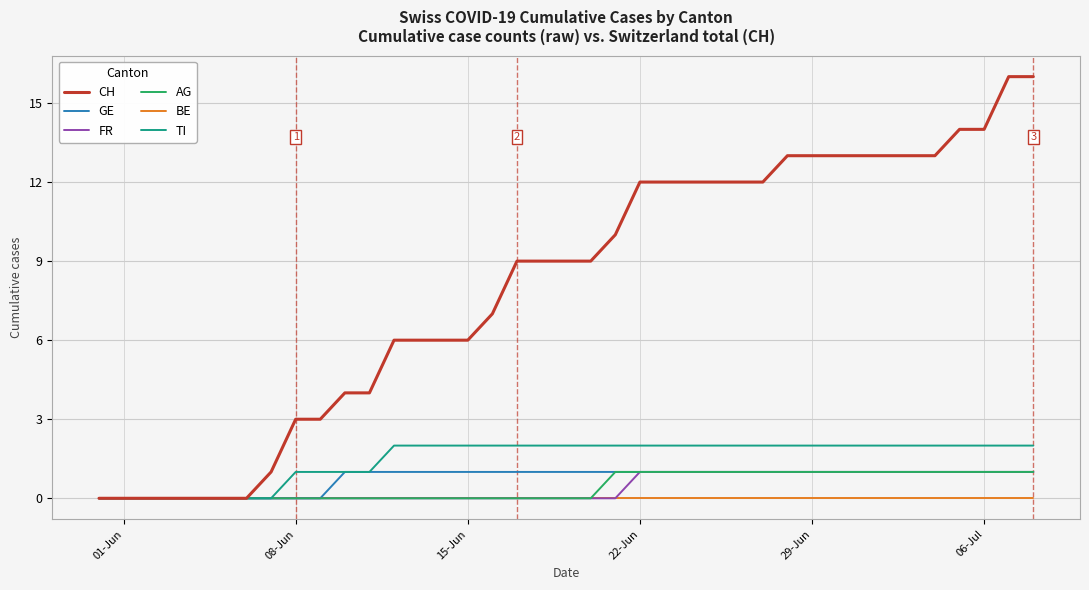

Which series has the largest range (max minus min)?

CH